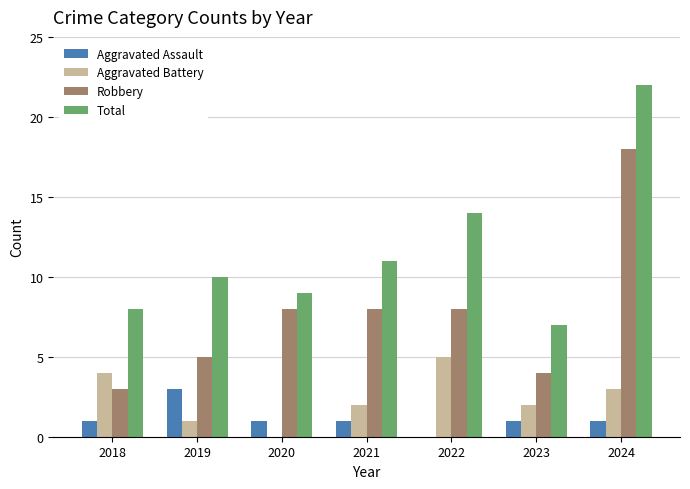

What value does the Aggravated Battery series have at 2018?

4